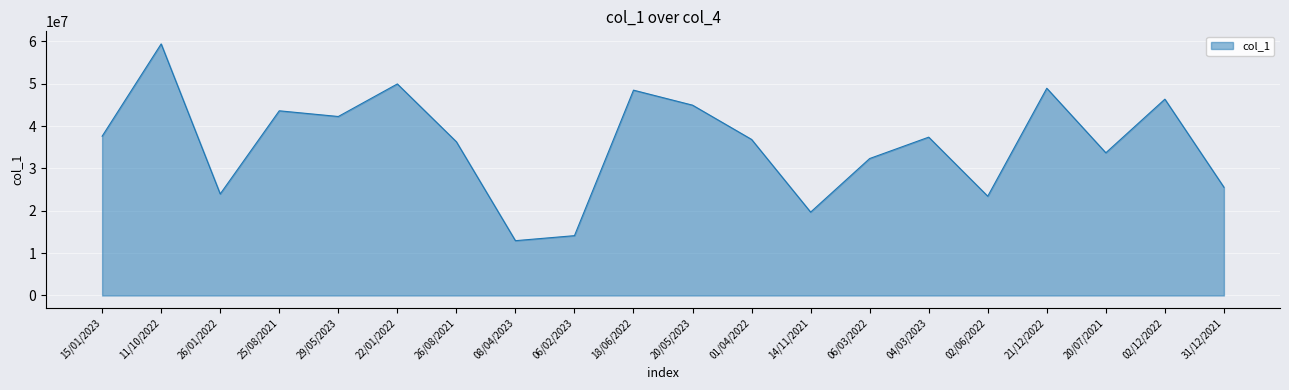

What is the ratio of the value at 29/05/2023 to the value at 20/05/2023?

0.9